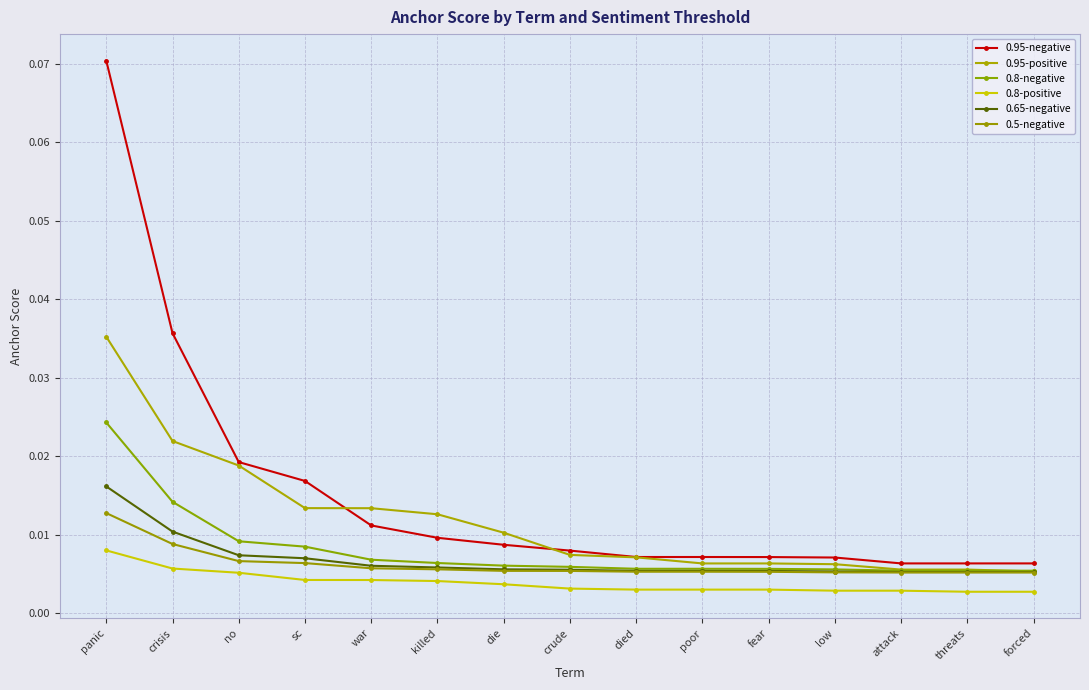

Does the chart have visible grid lines?

Yes